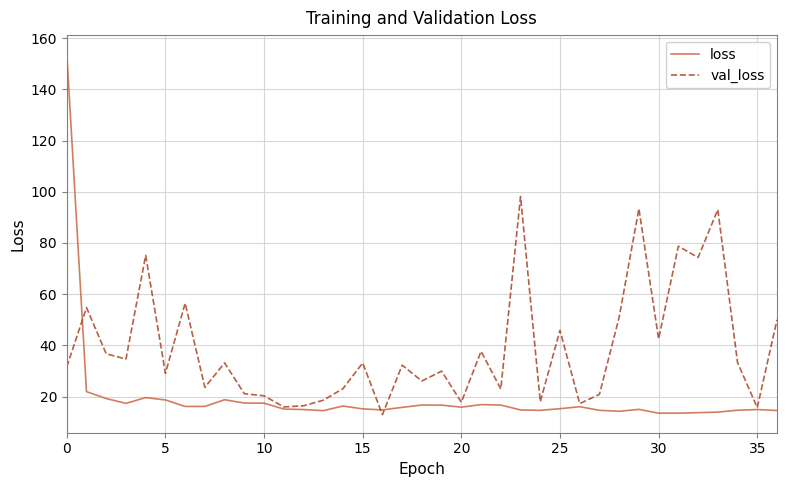

Which series has the largest total across all categories?

val_loss